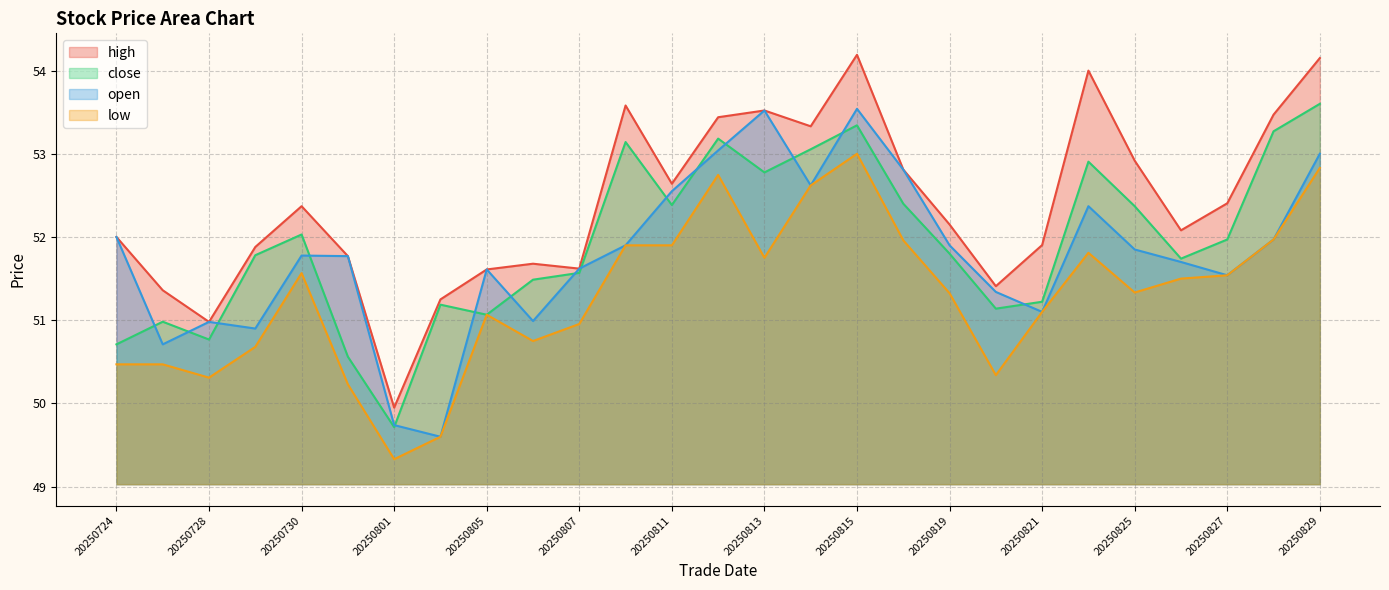

Which series has the largest range (max minus min)?

high